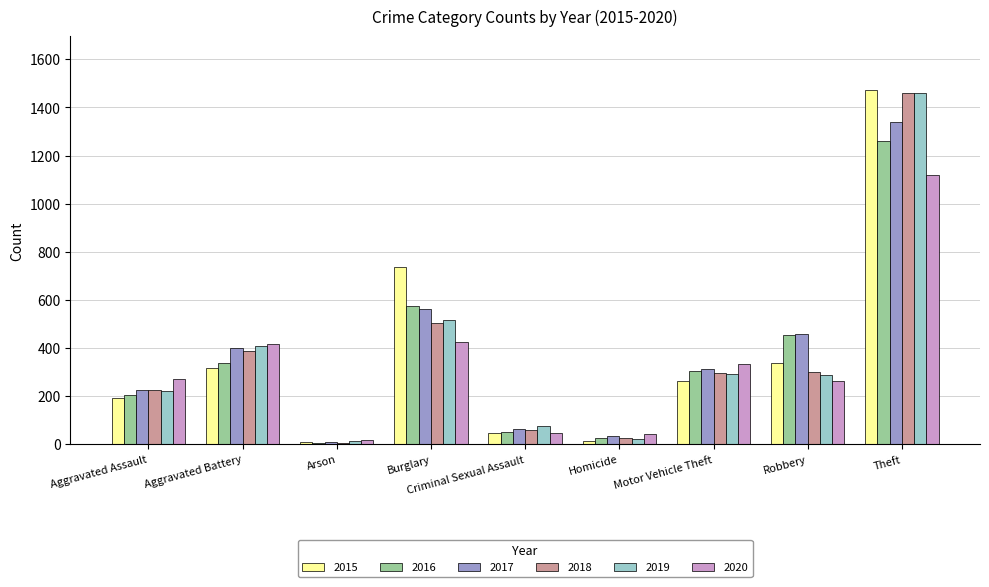

How many series are shown in this chart?

6